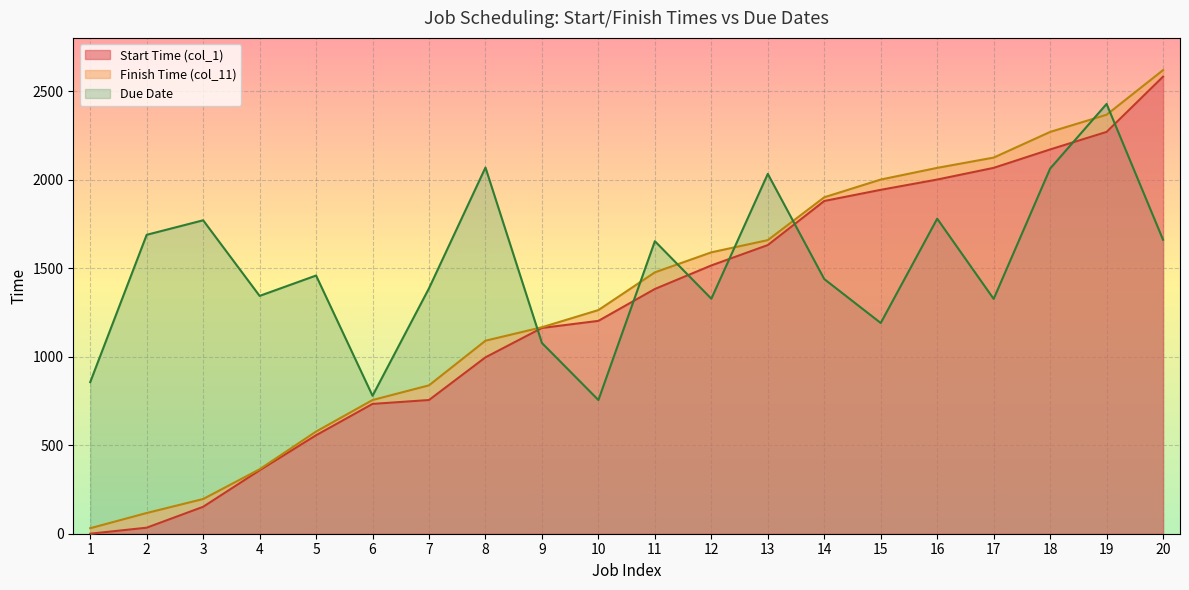

What is the lowest value of the Due Date series?

755